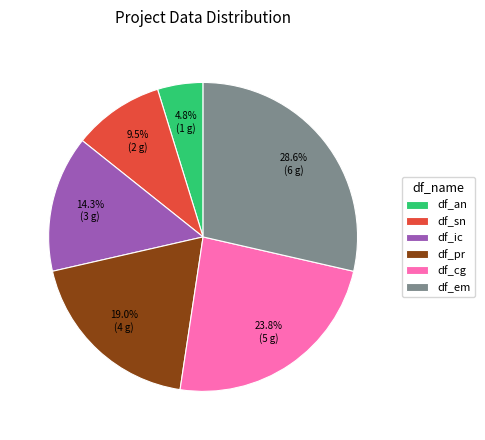

Rank the categories by value from highest to lowest.

df_em, df_cg, df_pr, df_ic, df_sn, df_an